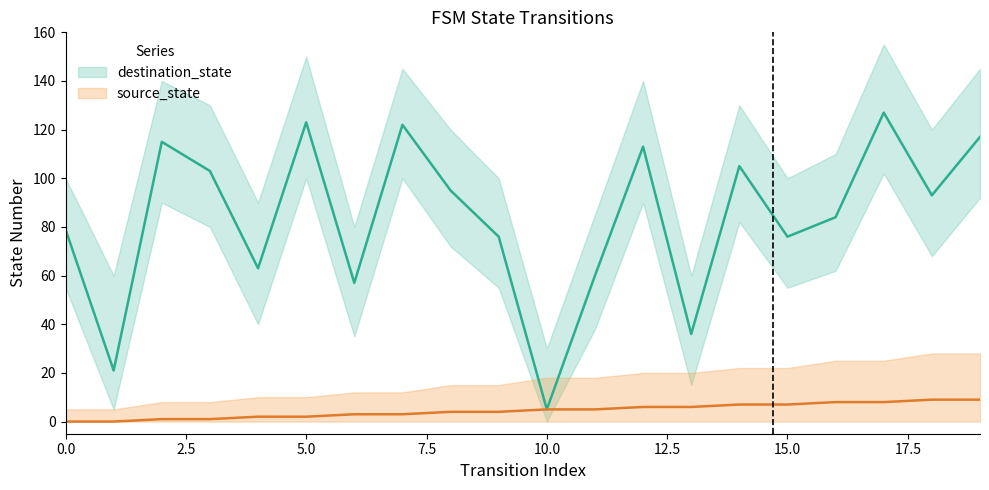

What is the approximate value of source_state at 10?

5